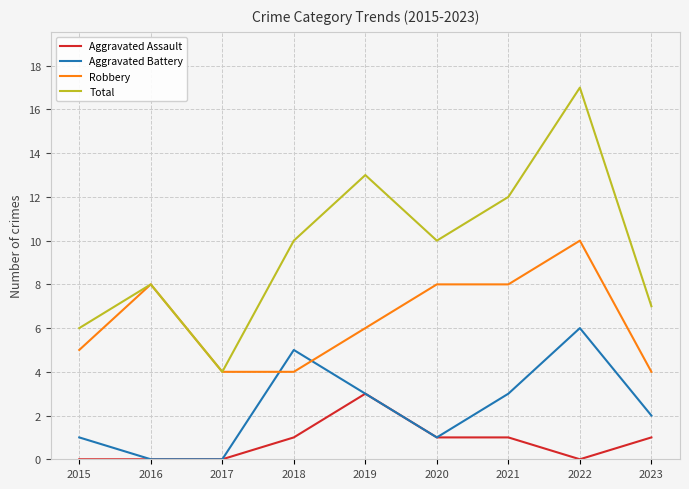

Which category has the highest value in the Aggravated Battery series?

2022